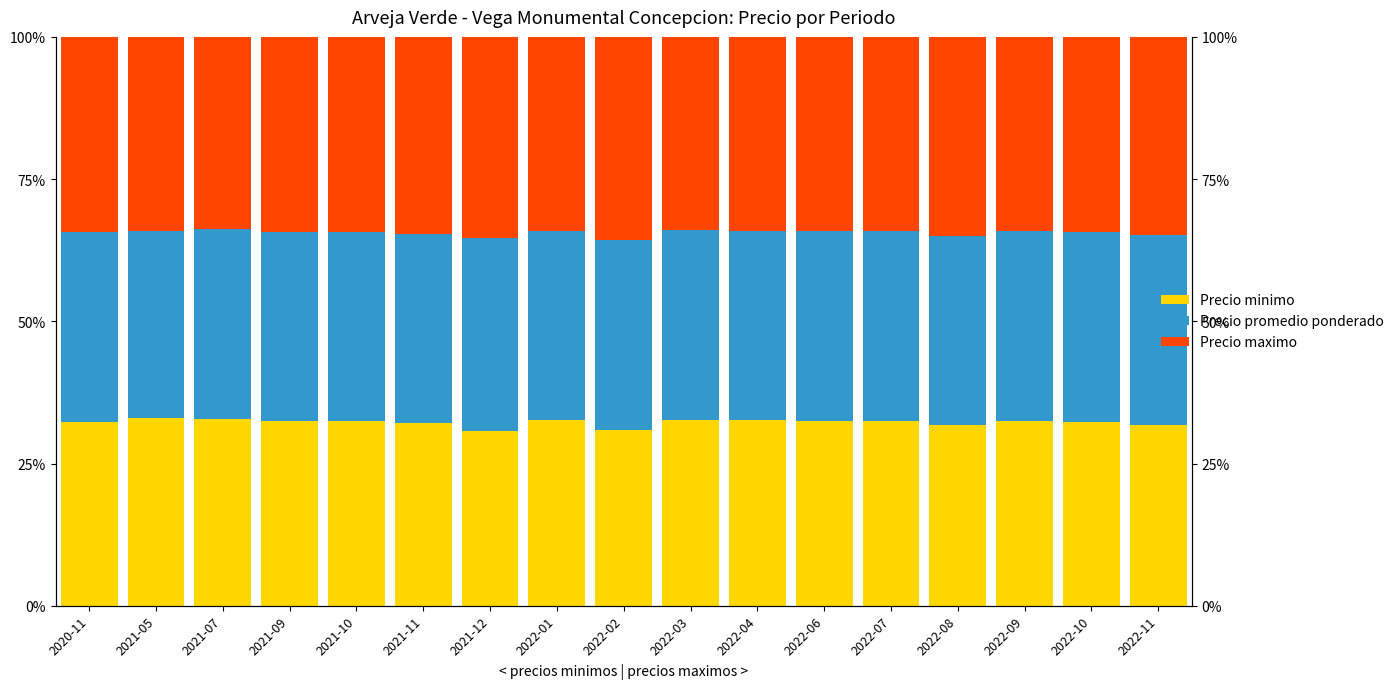

How many data points in Precio promedio ponderado are above 33?

16